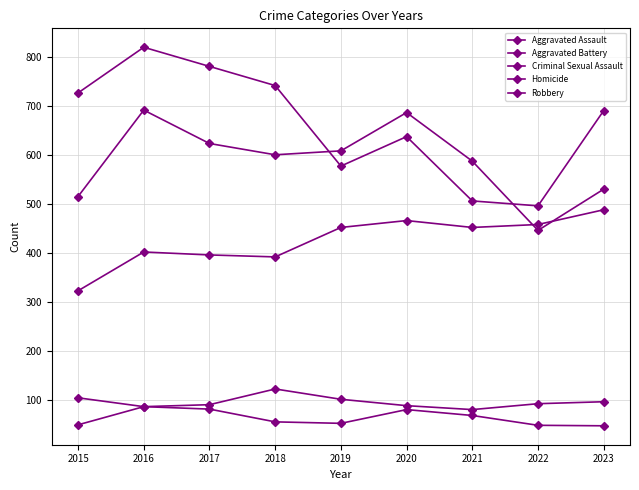

Is this an area chart (filled region under the line)?

No